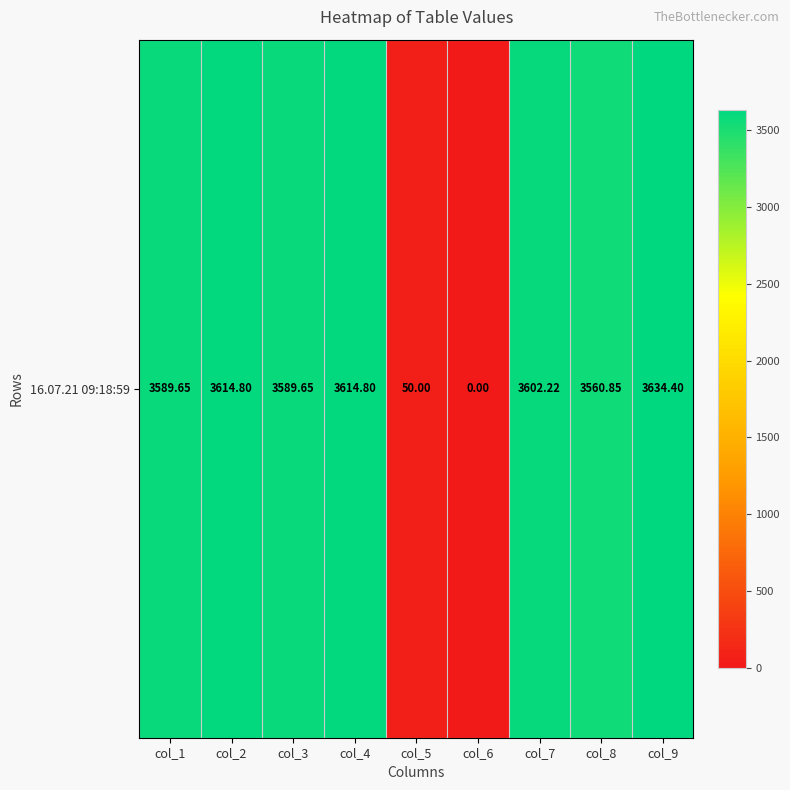

At which category does the chart reach its peak across all series?

col_9